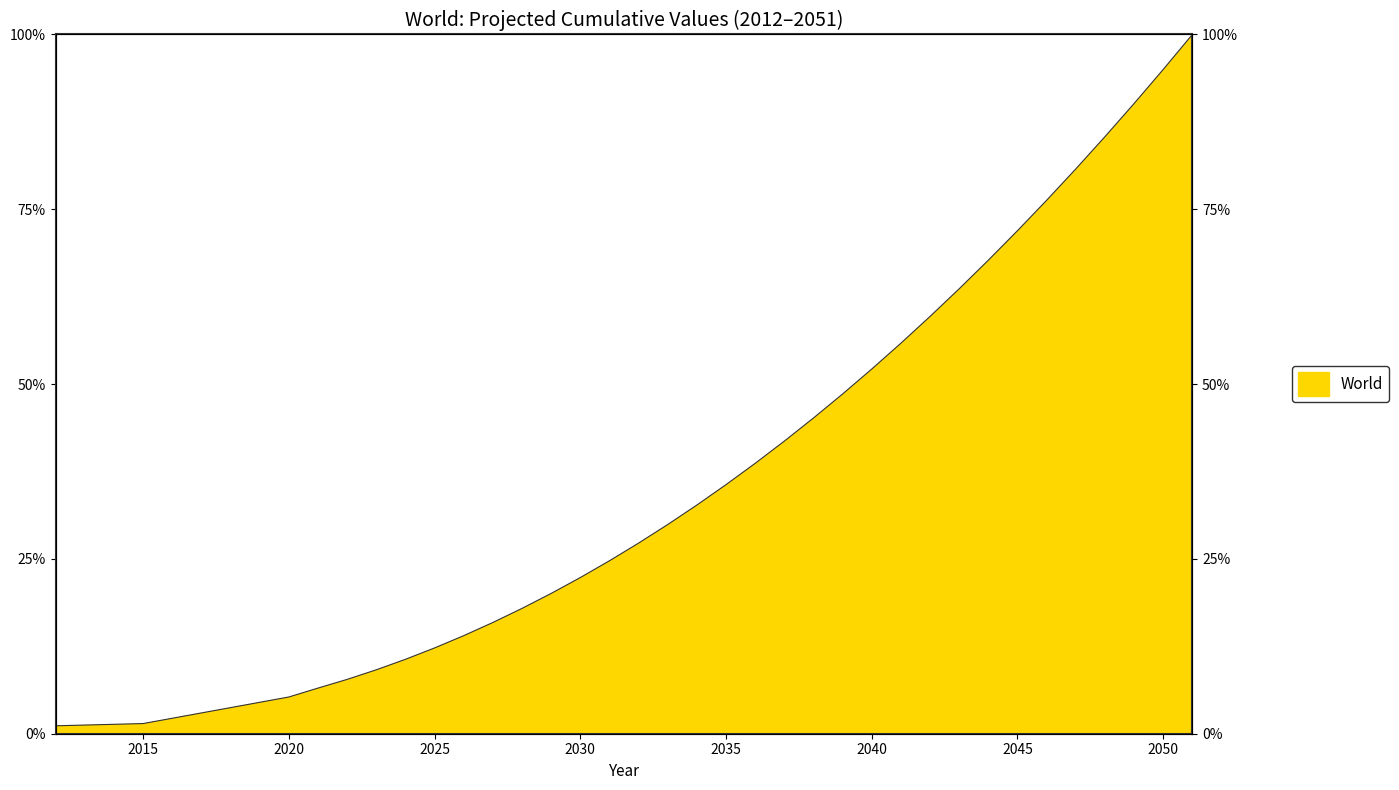

Is it true that the value at 2027 is 21.4?

False